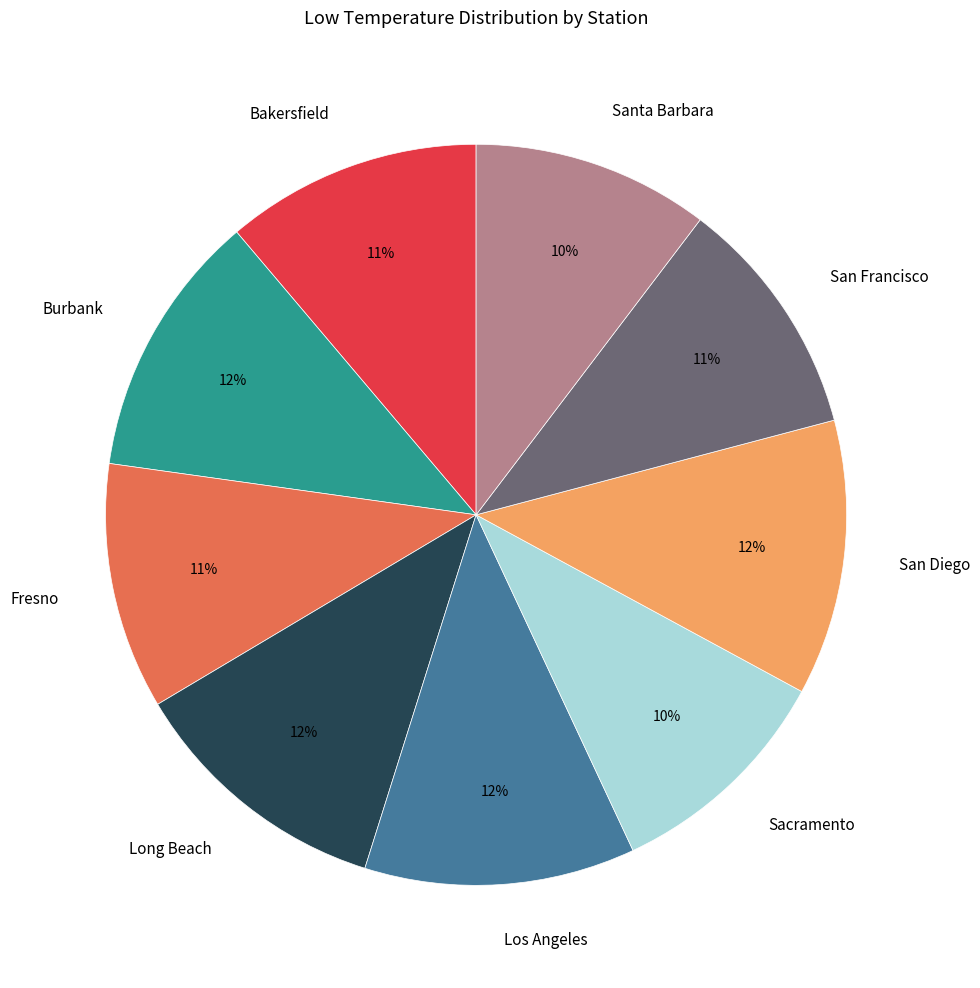

Between Bakersfield and Sacramento, which is larger?

Bakersfield